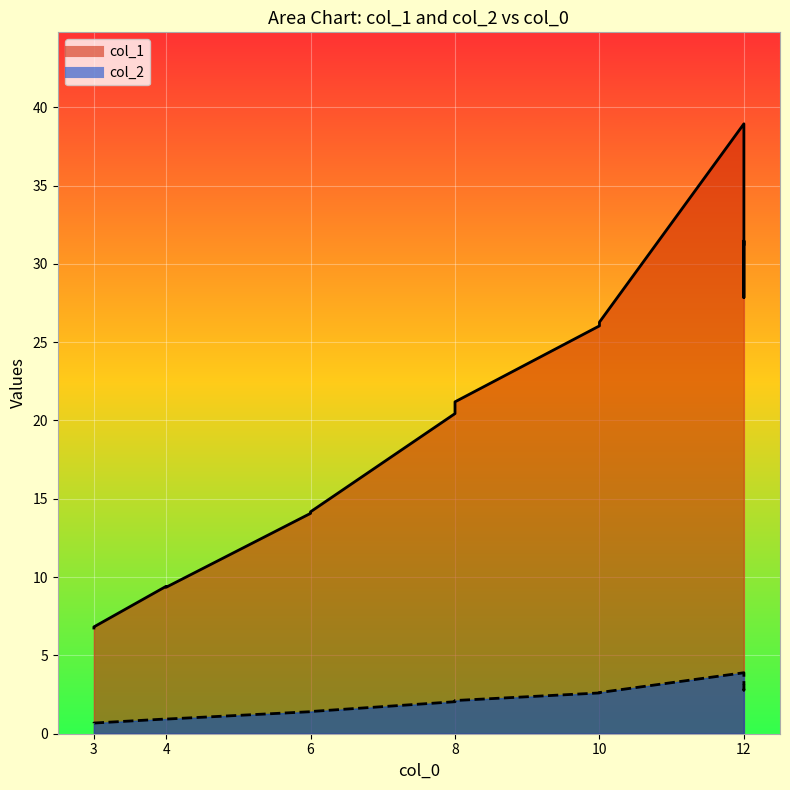

Between 4 and 8, which is larger?

8